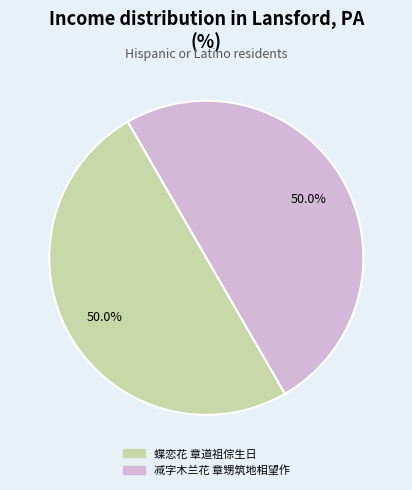

What percentage is the 蝶恋花 章道祖倧生日 slice, to the nearest percent?

50%